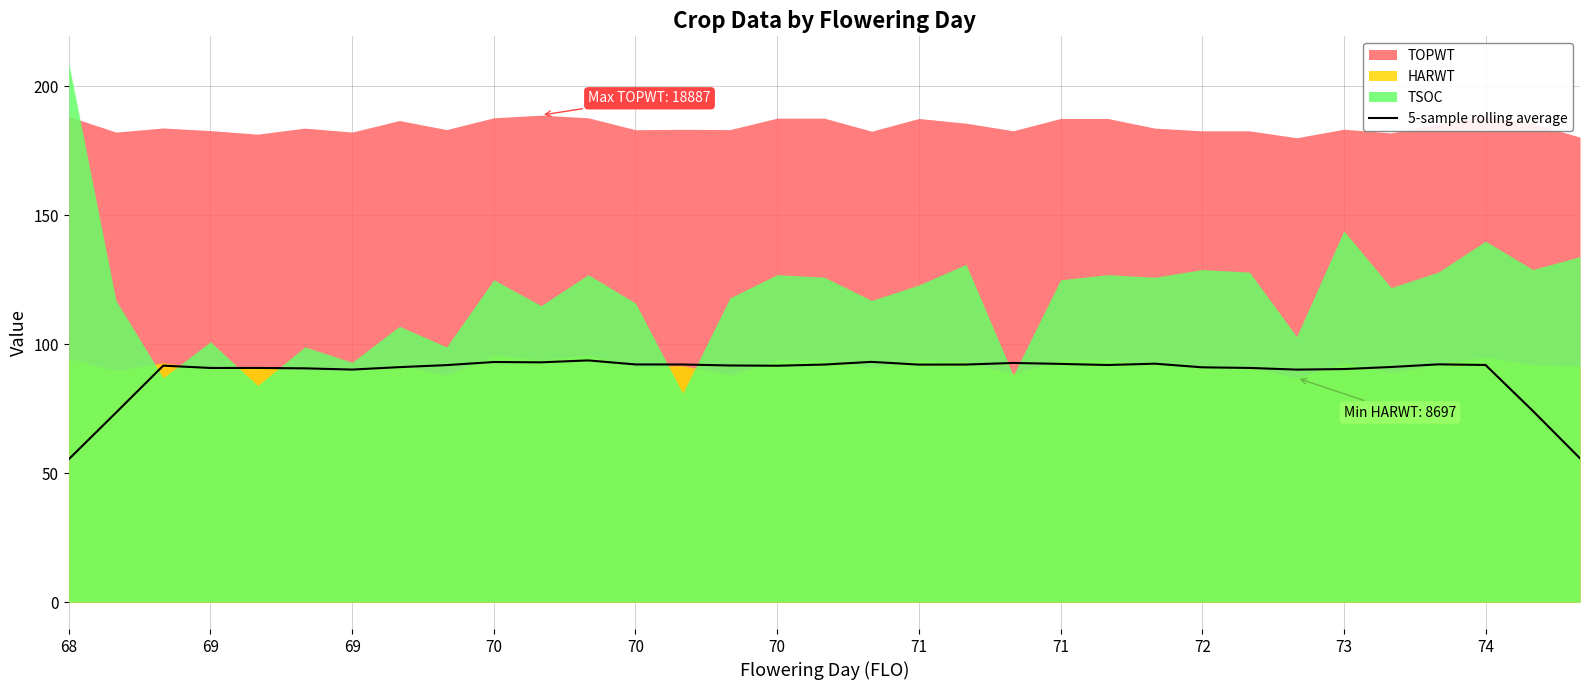

True or false: there are more than 1 points higher than both neighbors.

True